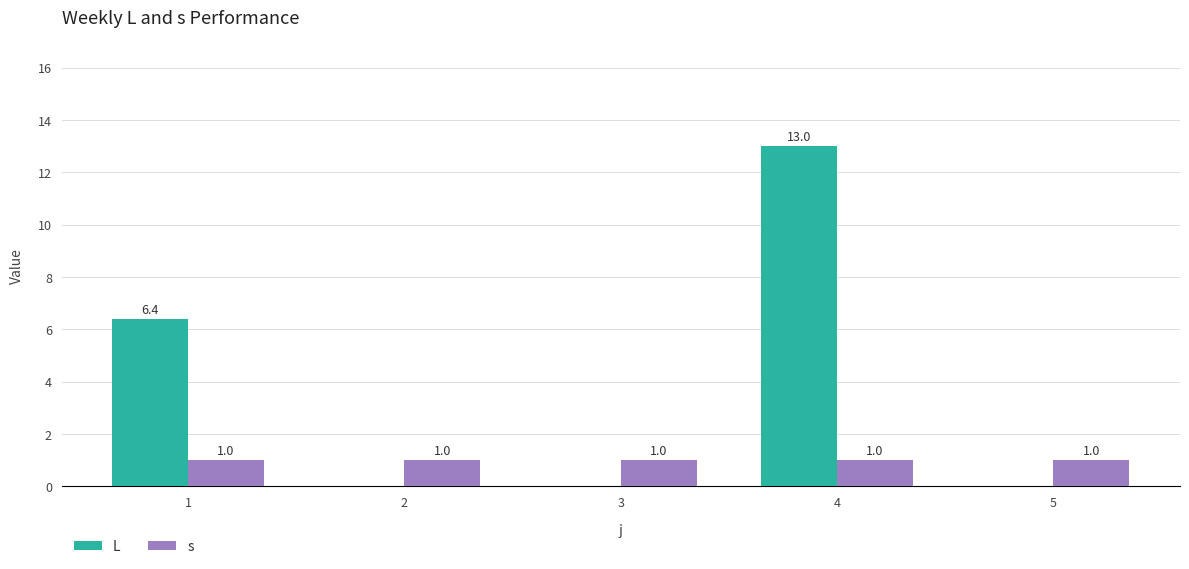

Does the chart contain stacked bars?

No